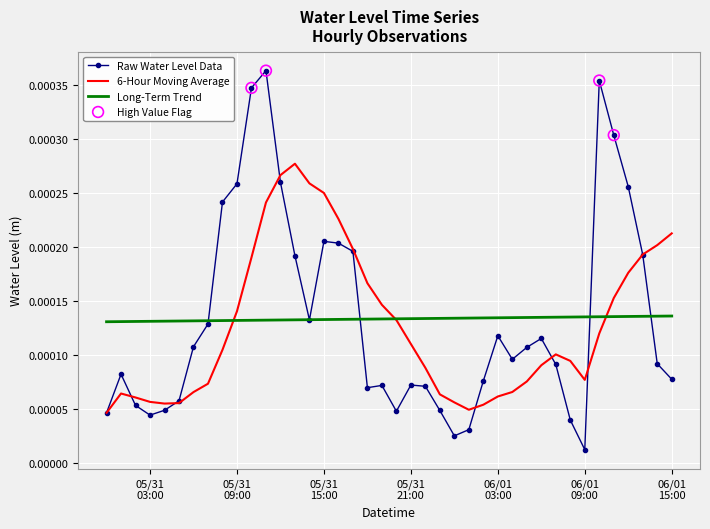

Which series has the widest spread of values?

Raw Water Level Data